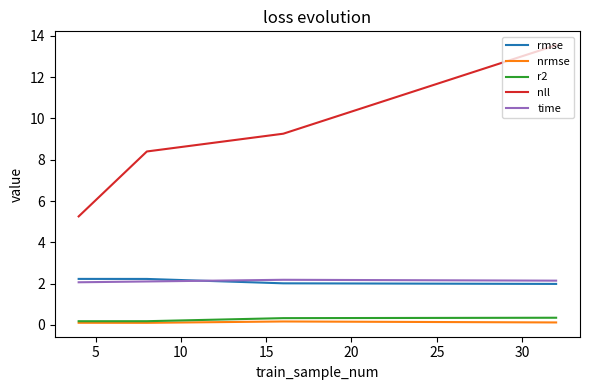

Which series has the largest total across all categories?

nll